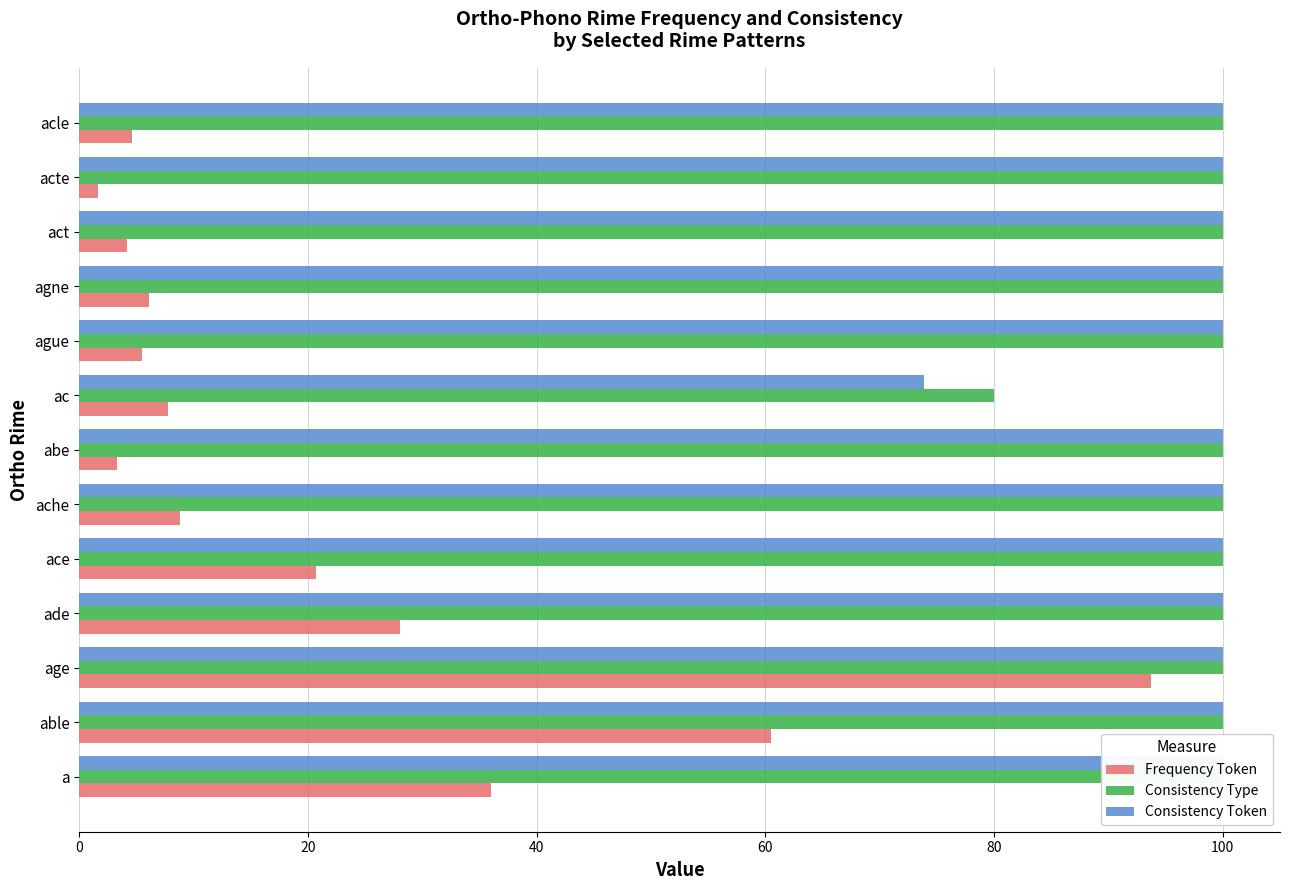

Reading left to right, what are all the values shown in this chart?

Frequency Token: 36.0	60.5	93.8	28.0	20.7	8.8	3.3	7.7	5.5	6.1	4.2	1.7	4.6
Consistency Type: 100.0	100.0	100.0	100.0	100.0	100.0	100.0	80.0	100.0	100.0	100.0	100.0	100.0
Consistency Token: 100.0	100.0	100.0	100.0	100.0	100.0	100.0	73.8	100.0	100.0	100.0	100.0	100.0